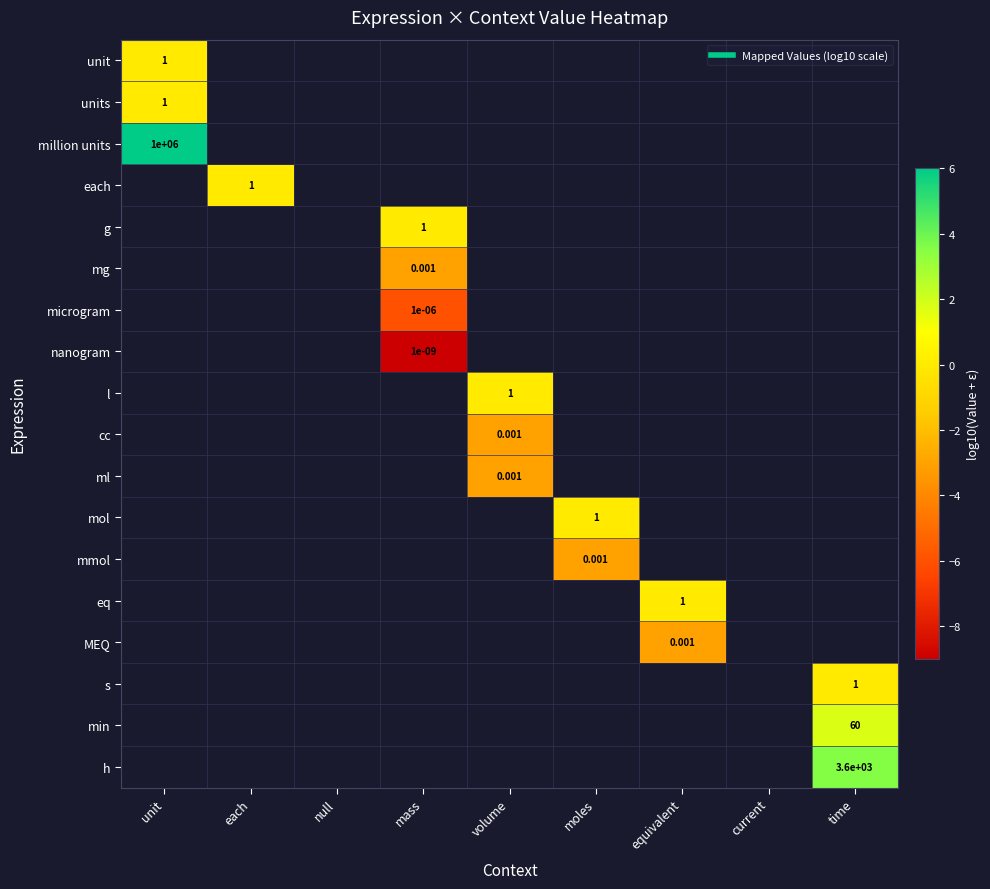

Which label corresponds to the largest value in the chart?

unit